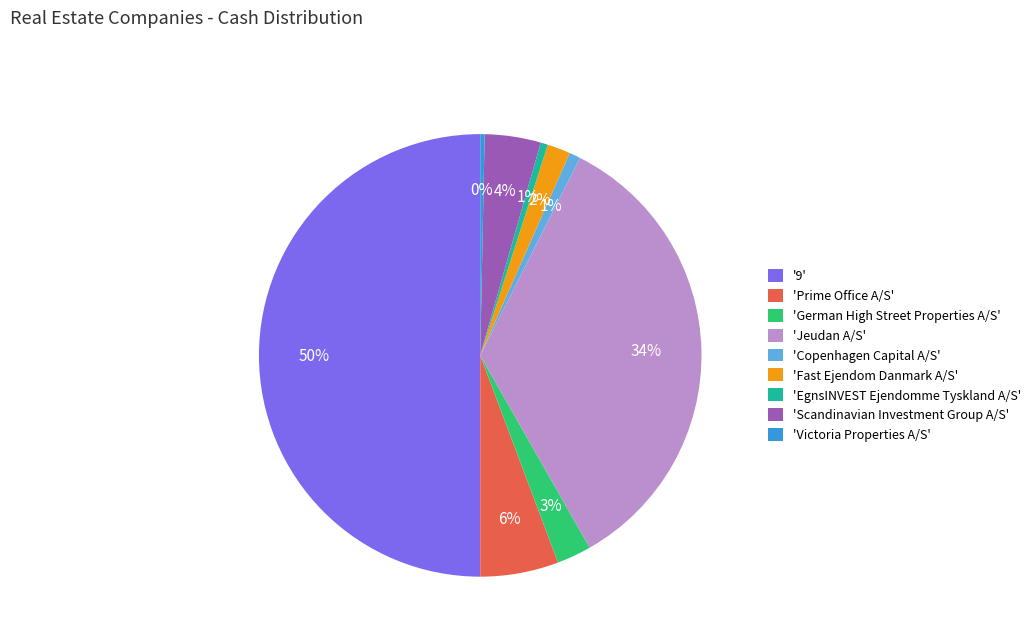

Is the sum of 'Jeudan A/S' and 'Prime Office A/S' greater than half?

No